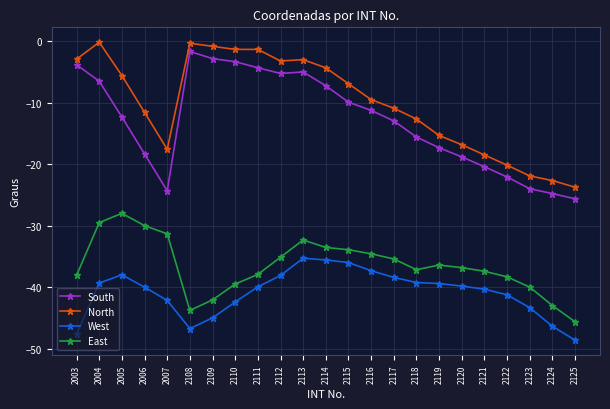

What is the difference between the maximum and minimum values in the North series?

23.6